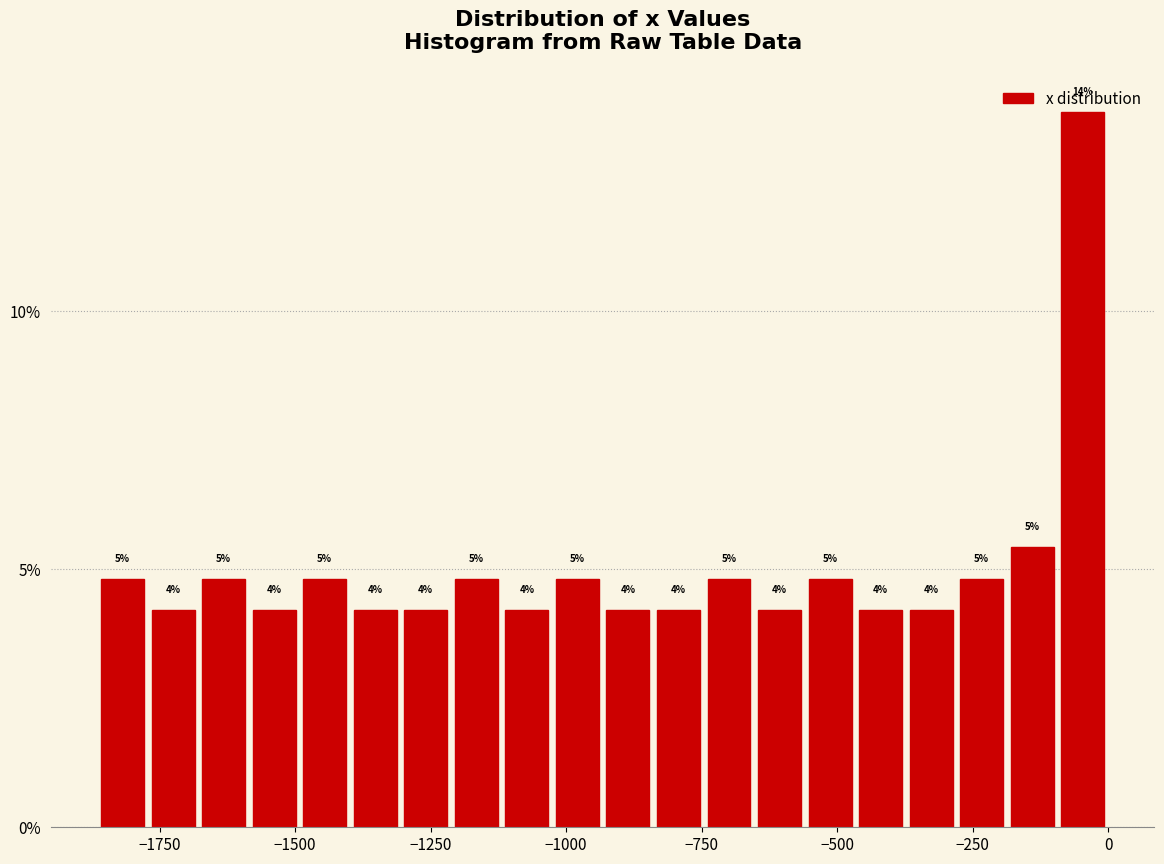

Around what value on the x-axis is the tallest bar? Give the approximate position of its centre, as read against the axis.

-50